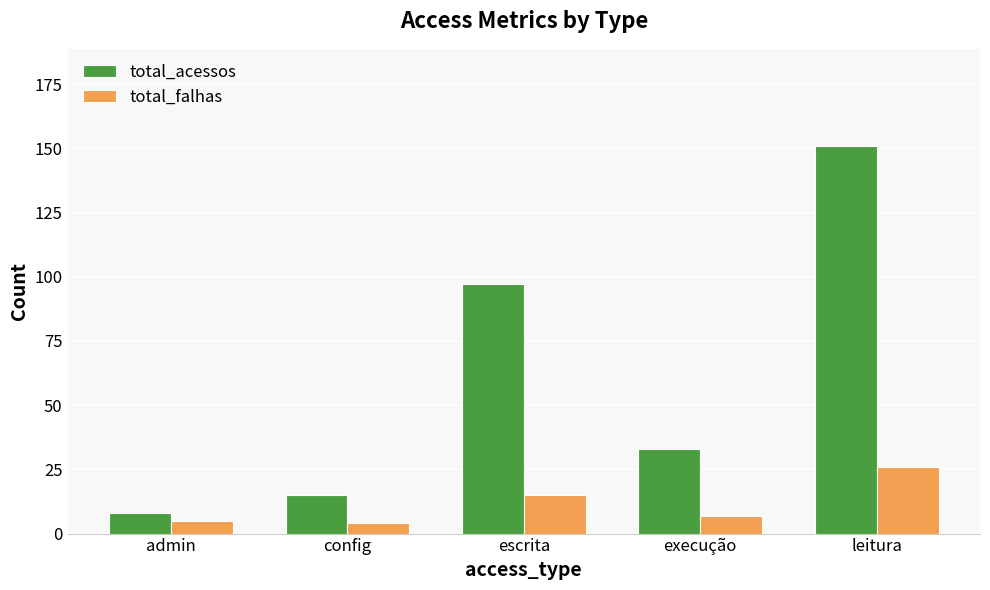

The total_falhas series shows 15 at escrita. True or false?

True